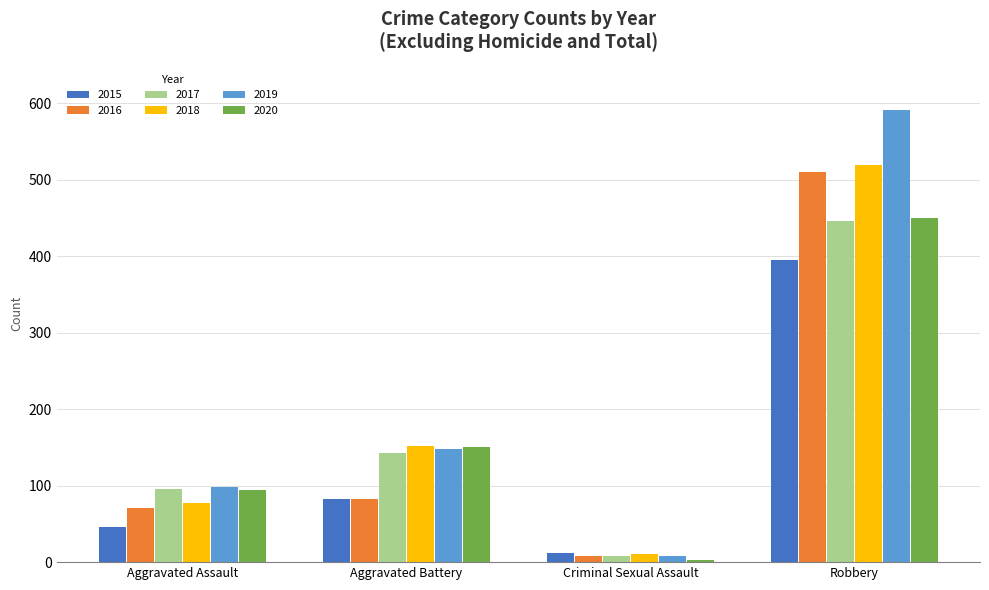

What is the spread (max minus min) of values at Aggravated Assault?

52